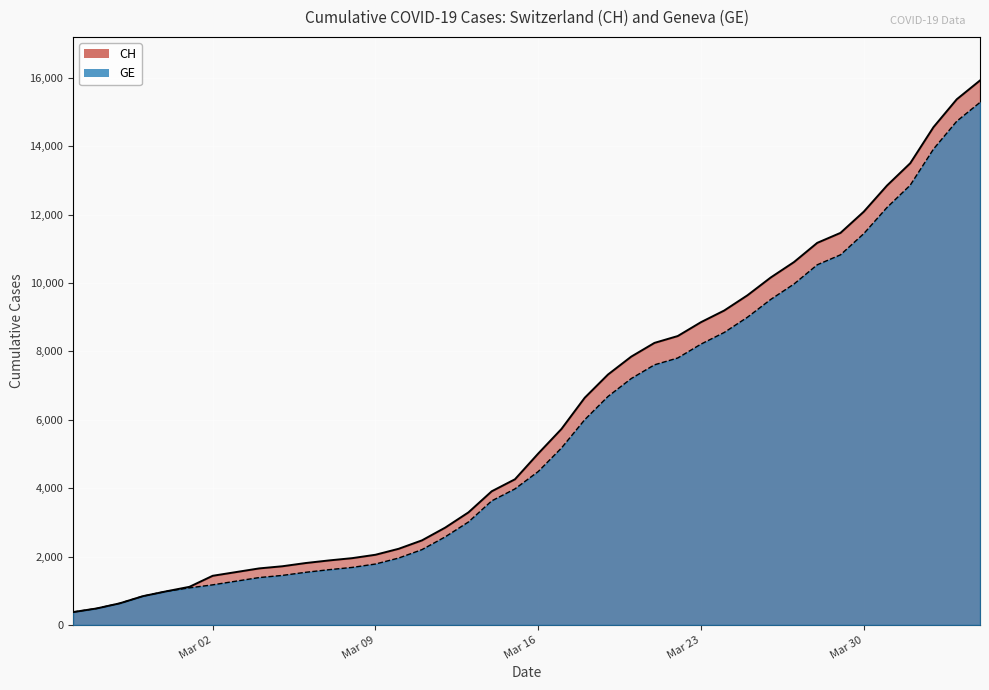

How many data points in GE are above 4485?

19